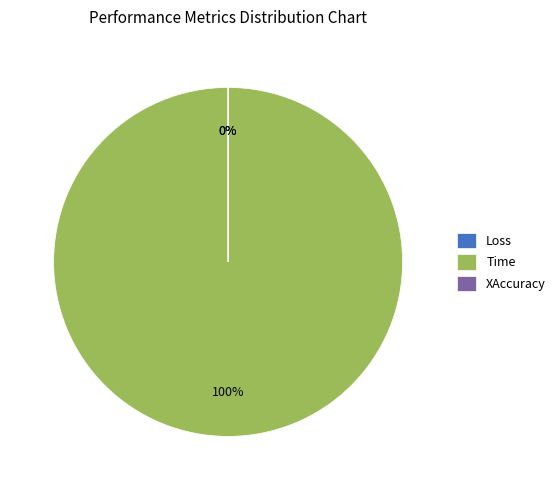

Is Time the majority of the pie?

Yes